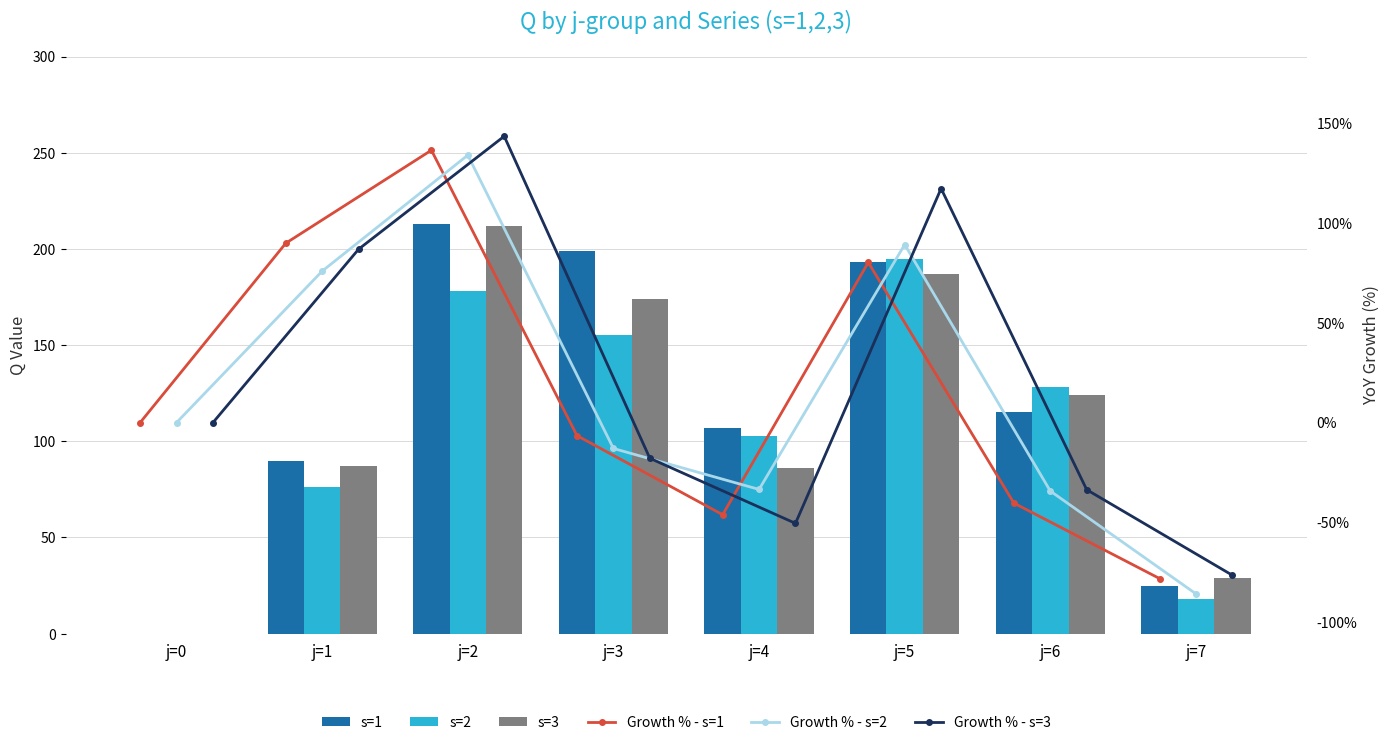

Which series has the widest spread of values?

Growth % - s=3